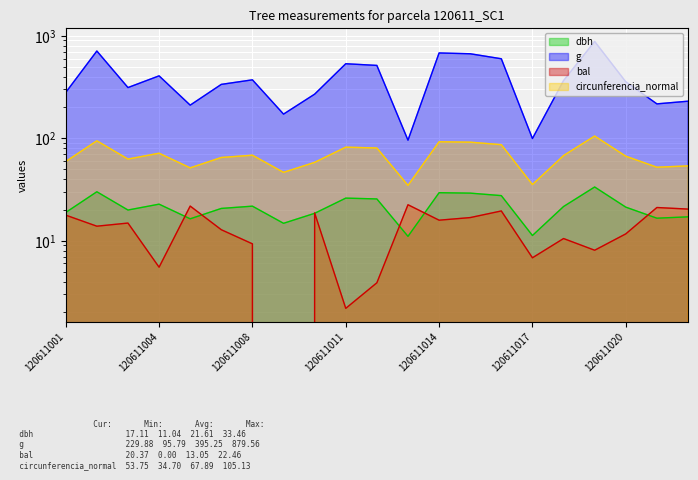

Reading left to right, transcribe all the data shown in this chart.

dbh: 120611001=18.9	120611002=30.1	120611003=19.9	120611004=22.8	120611005=16.4	120611007=20.7	120611008=21.8	120611009=14.8	120611010=18.5	120611011=26.1	120611012=25.6	120611013=11.0	120611014=29.4	120611015=29.1	120611016=27.6	120611017=11.2	120611018=21.6	120611019=33.5	120611020=21.3	120611021=16.6	120611022=17.1
g: 120611001=279.8	120611002=709.9	120611003=312.4	120611004=406.4	120611005=210.4	120611007=335.5	120611008=371.6	120611009=172.0	120611010=269.3	120611011=533.4	120611012=513.8	120611013=95.8	120611014=679.7	120611015=667.4	120611016=596.5	120611017=99.4	120611018=365.4	120611019=879.6	120611020=355.6	120611021=216.5	120611022=229.9
bal: 120611001=17.8	120611002=13.9	120611003=14.9	120611004=5.5	120611005=21.8	120611007=12.8	120611008=9.3	120611009=0.0	120611010=18.7	120611011=2.2	120611012=3.9	120611013=22.5	120611014=15.9	120611015=16.8	120611016=19.5	120611017=6.8	120611018=10.5	120611019=8.1	120611020=11.7	120611021=21.1	120611022=20.4
circunferencia_normal: 120611001=59.3	120611002=94.5	120611003=62.6	120611004=71.5	120611005=51.4	120611007=64.9	120611008=68.3	120611009=46.5	120611010=58.2	120611011=81.9	120611012=80.3	120611013=34.7	120611014=92.4	120611015=91.6	120611016=86.6	120611017=35.4	120611018=67.8	120611019=105.1	120611020=66.8	120611021=52.2	120611022=53.8